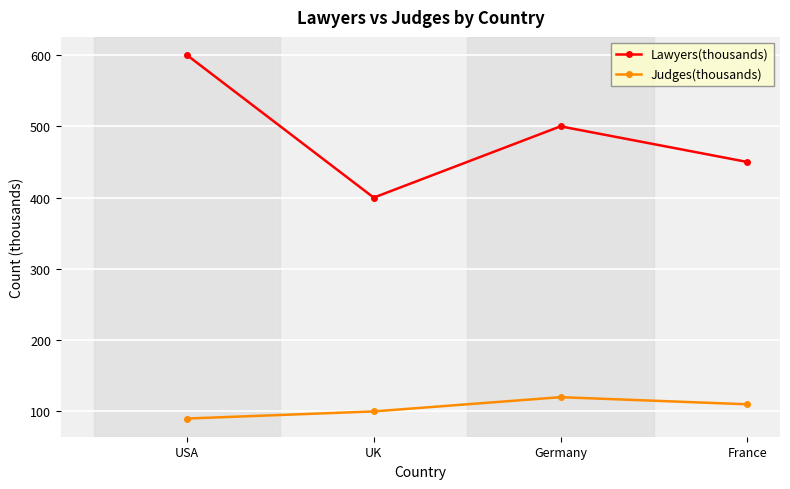

What is the label of the 2nd point from the left?

UK